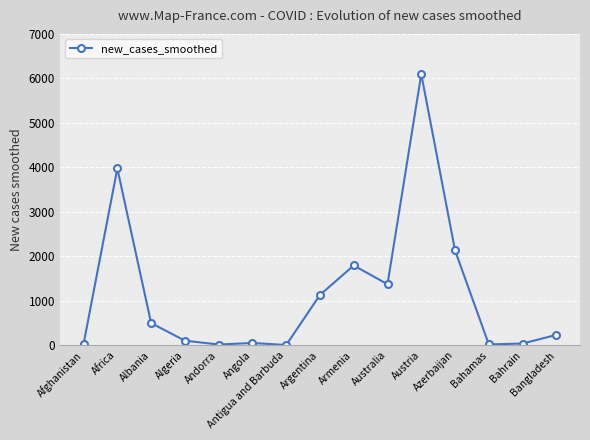

What is the label of the 11th point from the right?

Andorra